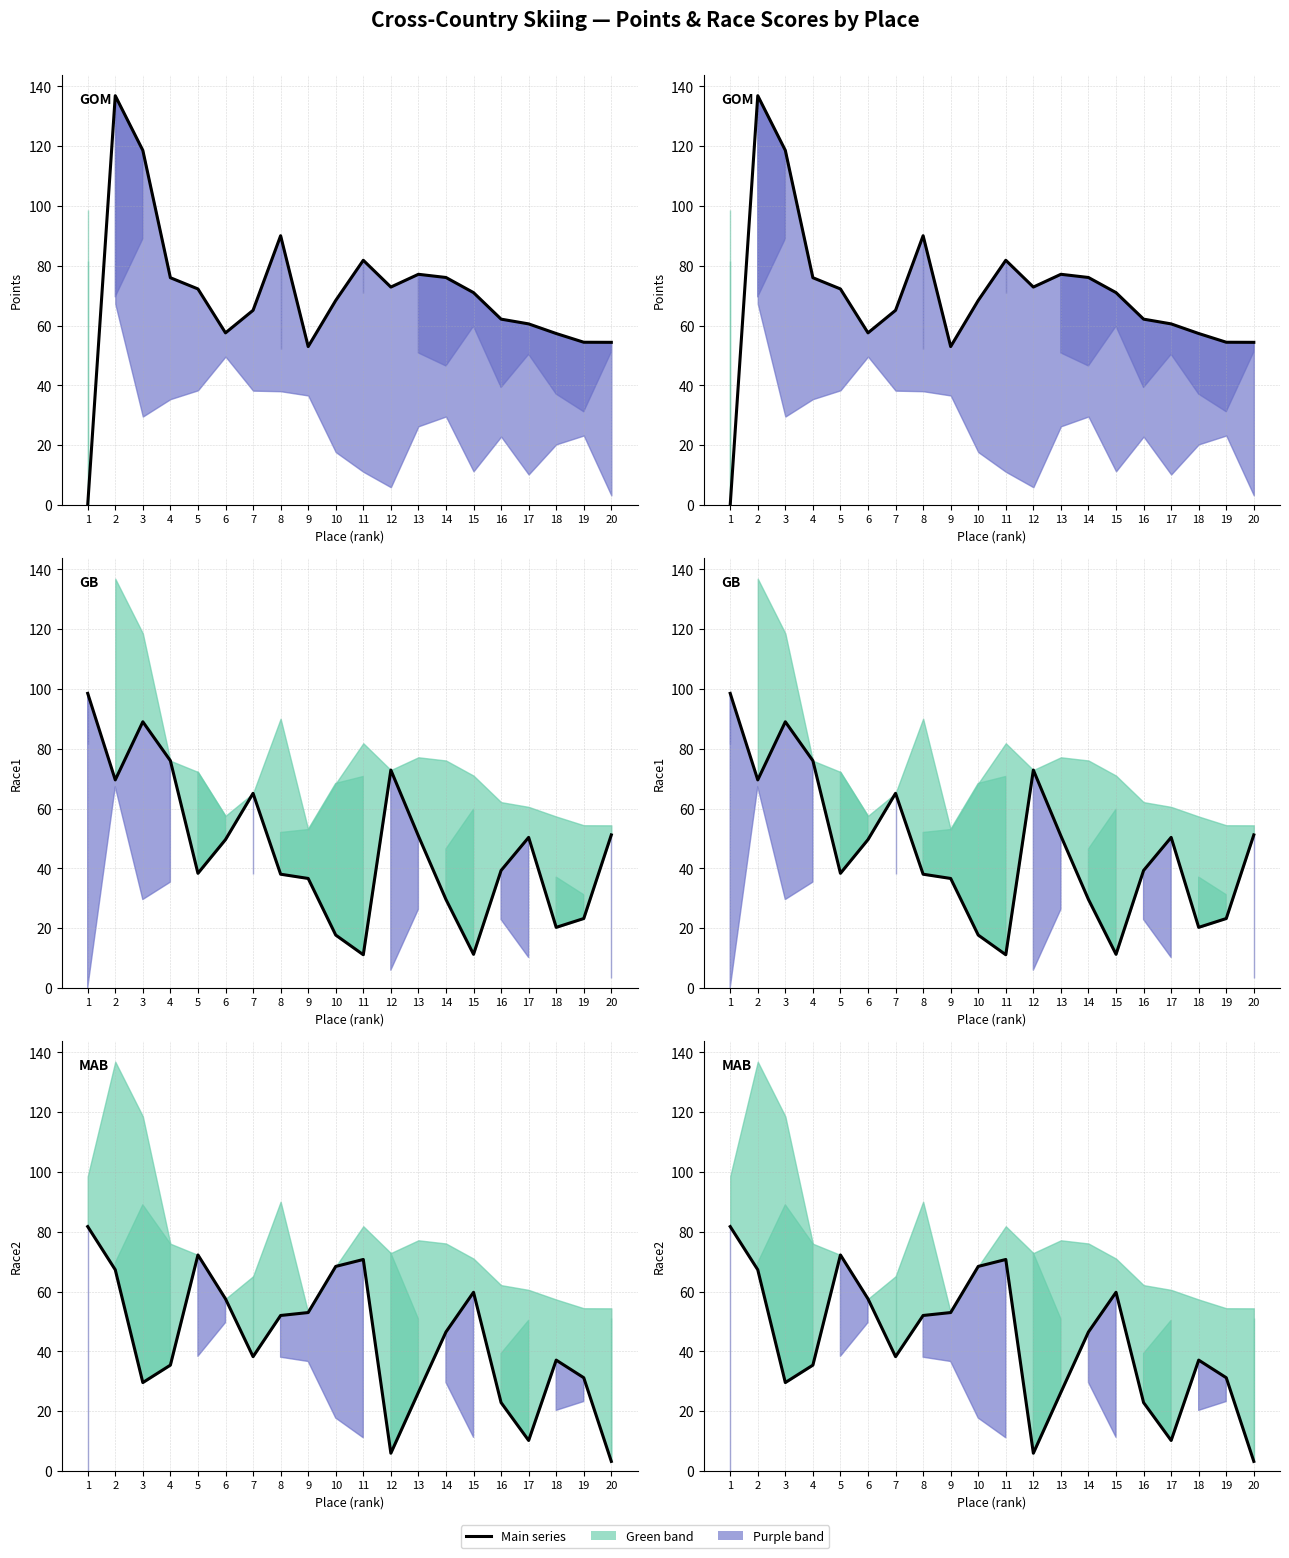

What value does the Race2 series have at 12?

5.9